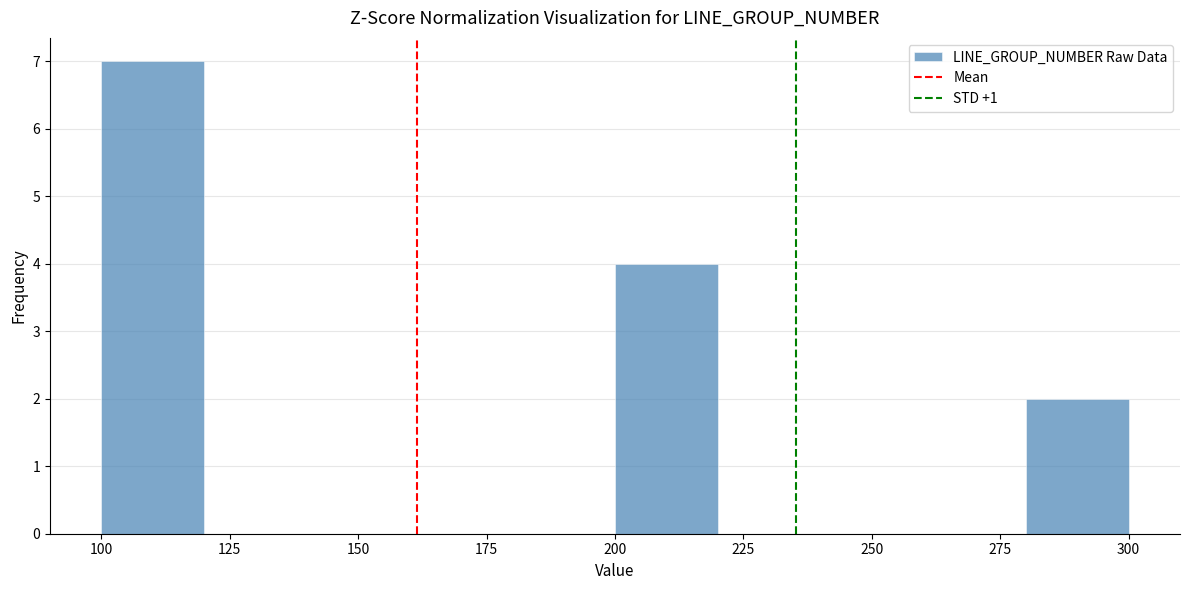

Reading left to right, list every bar in this chart as the range it spans on the x-axis followed by its height. The values are not printed on the chart, so give them approximately, as read against the axis.

100 to 120: 7
120 to 140: 0
140 to 160: 0
160 to 180: 0
180 to 200: 0
200 to 220: 4
220 to 240: 0
240 to 260: 0
260 to 280: 0
280 to 300: 2